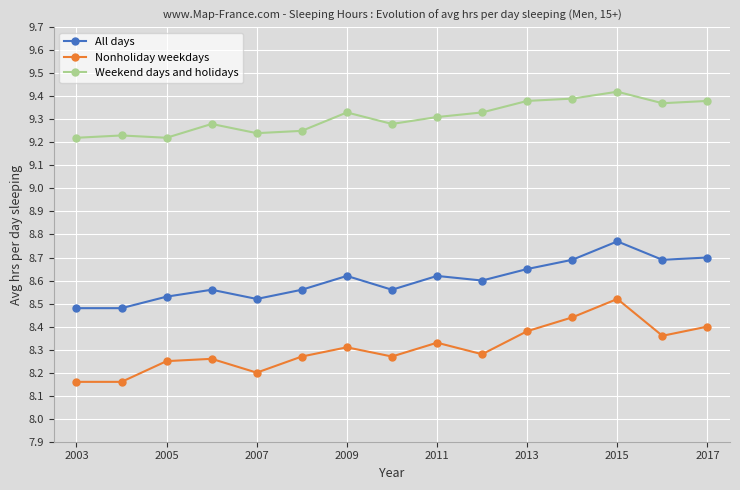

True or false: All days has more than 1 points higher than both neighbors.

True